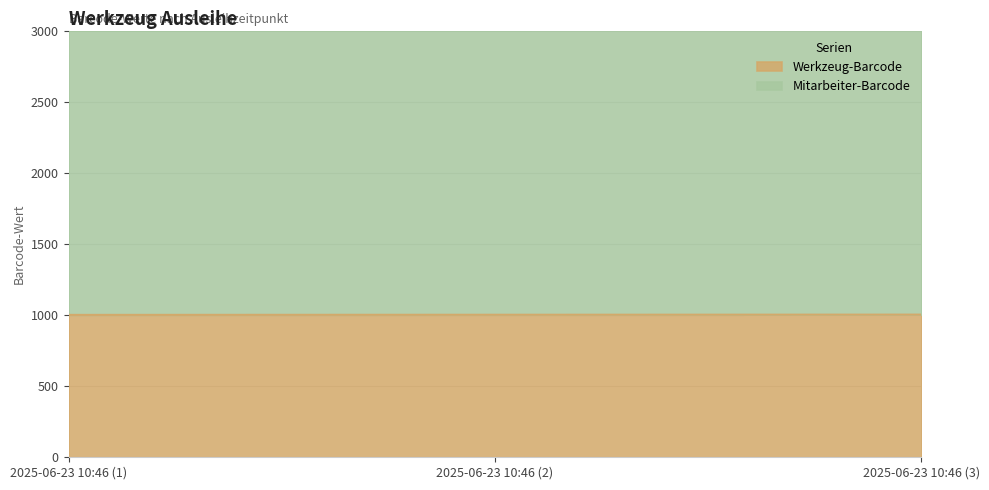

Where does the Mitarbeiter-Barcode series first go above 3004?

2025-06-23 10:46 (3)